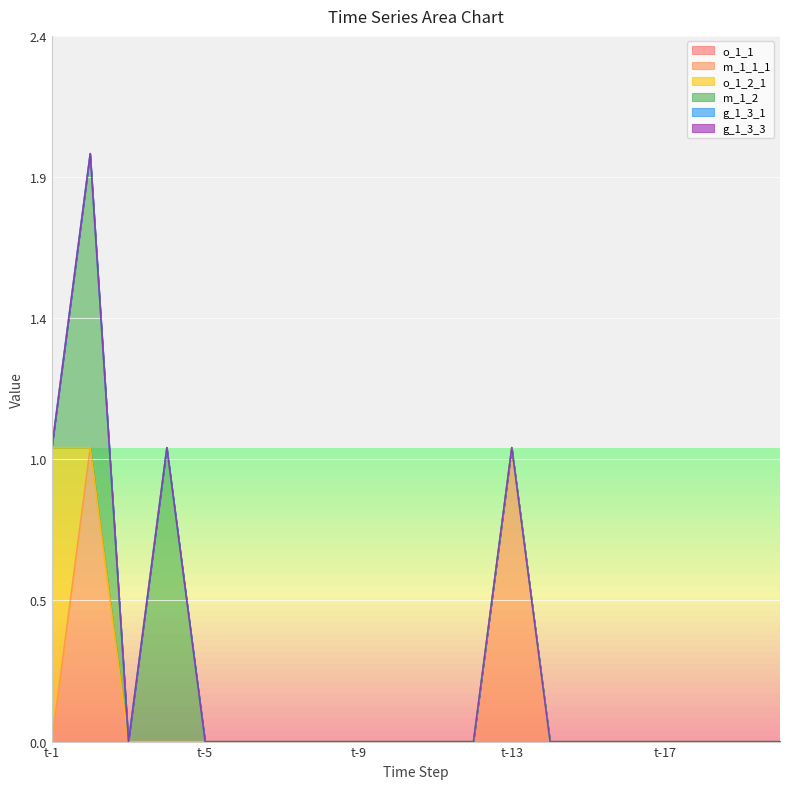

True or false: m_1_2 and m_1_1_1 cross at least once.

False